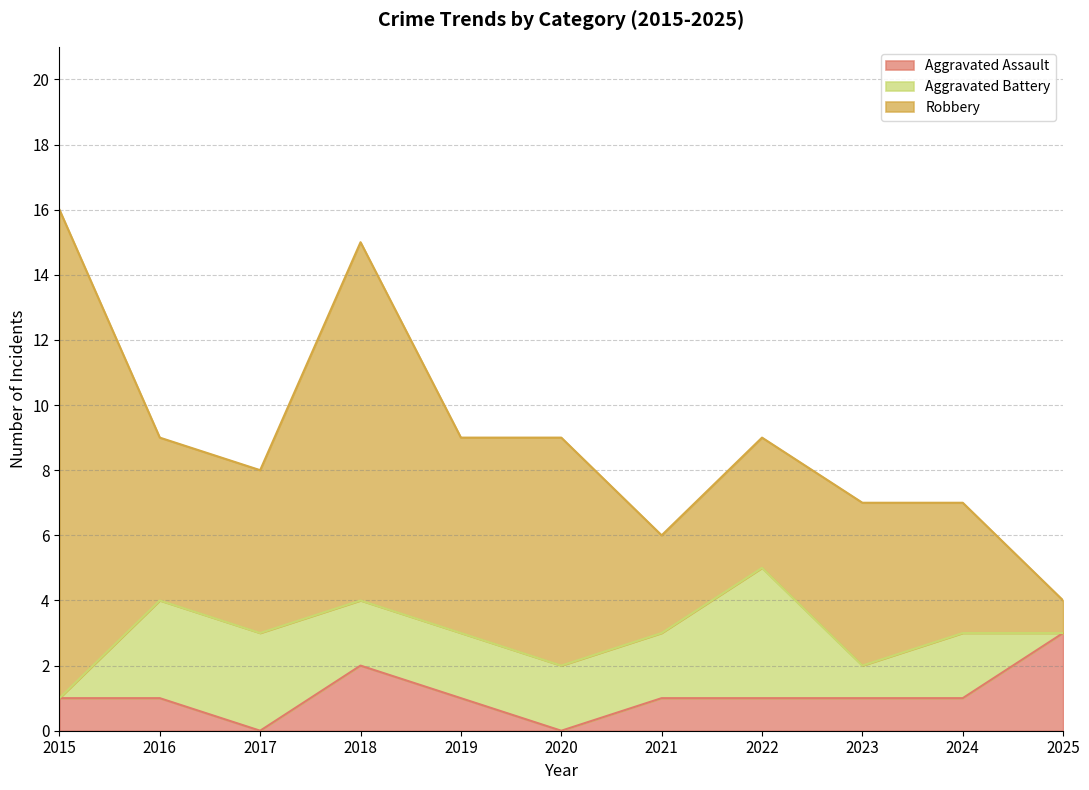

Rank the series at 2022 from lowest to highest value.

Aggravated Assault, Aggravated Battery, Robbery